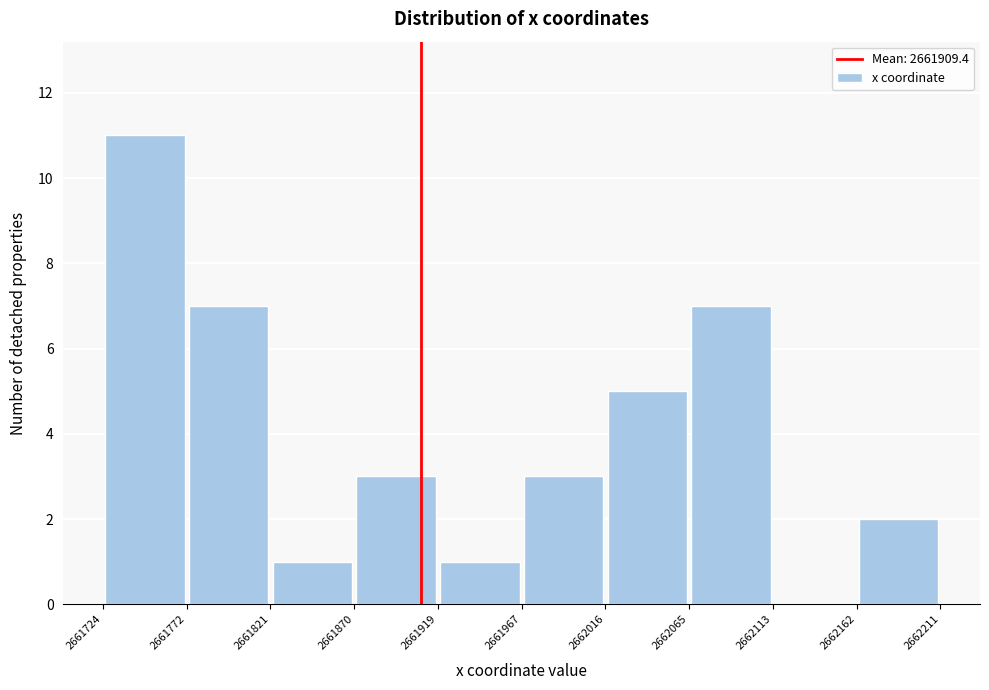

How tall is the bar that spans 2662162 to 2662211 on the x-axis? The values are not printed on the chart, so give them approximately, as read against the axis.

2